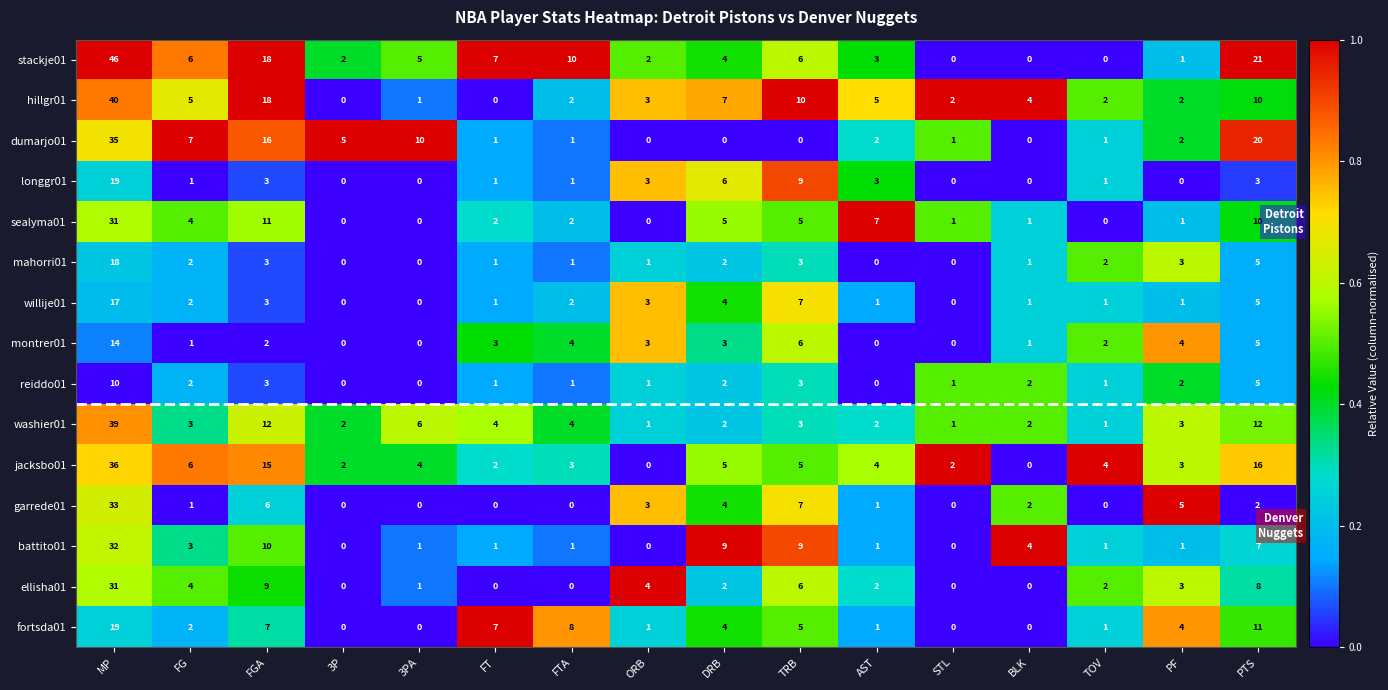

What is the highest value of the mahorri01 series?

18